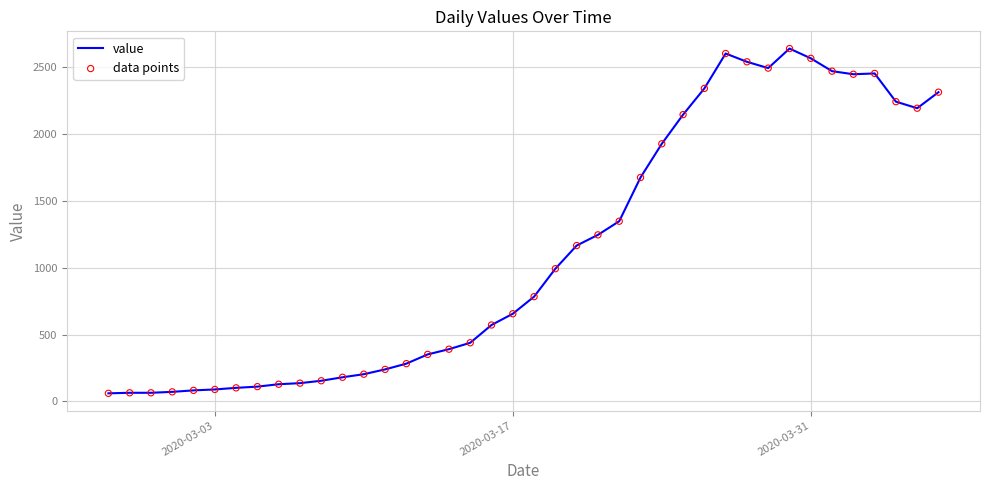

What is the difference between the maximum and minimum values?

2578